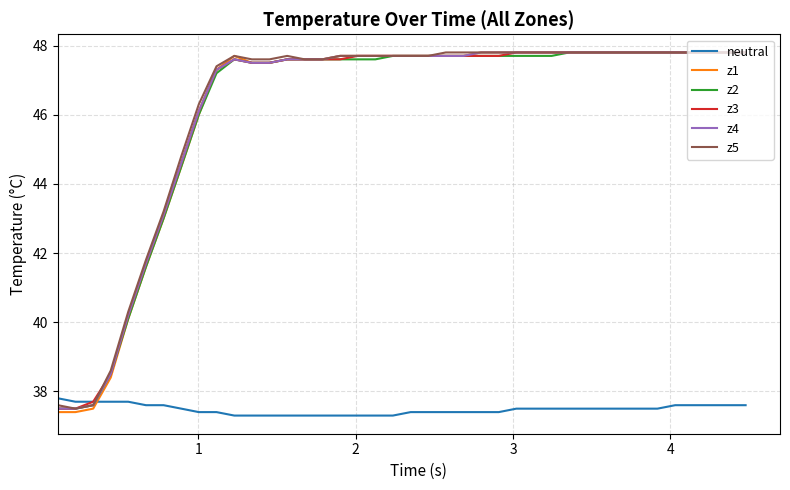

What is the highest value of the z3 series?

47.8